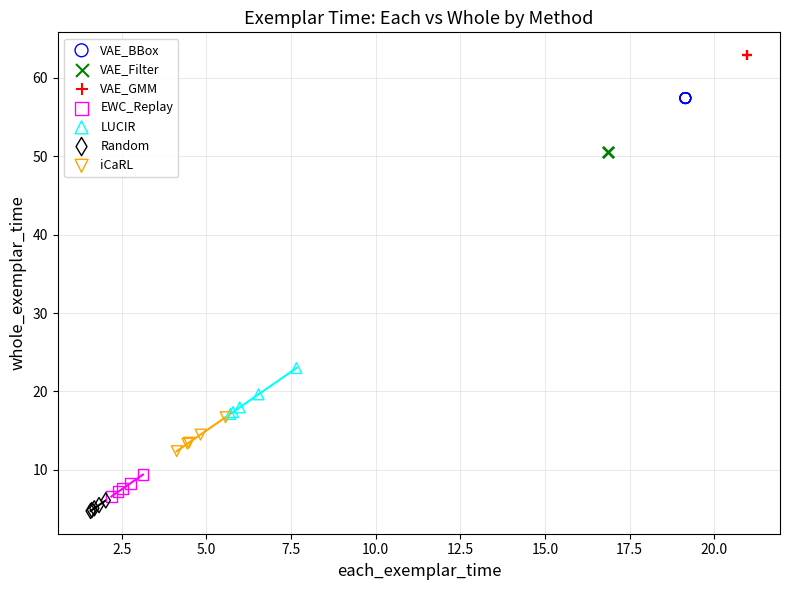

Which series contains the lowest Y value?

Random